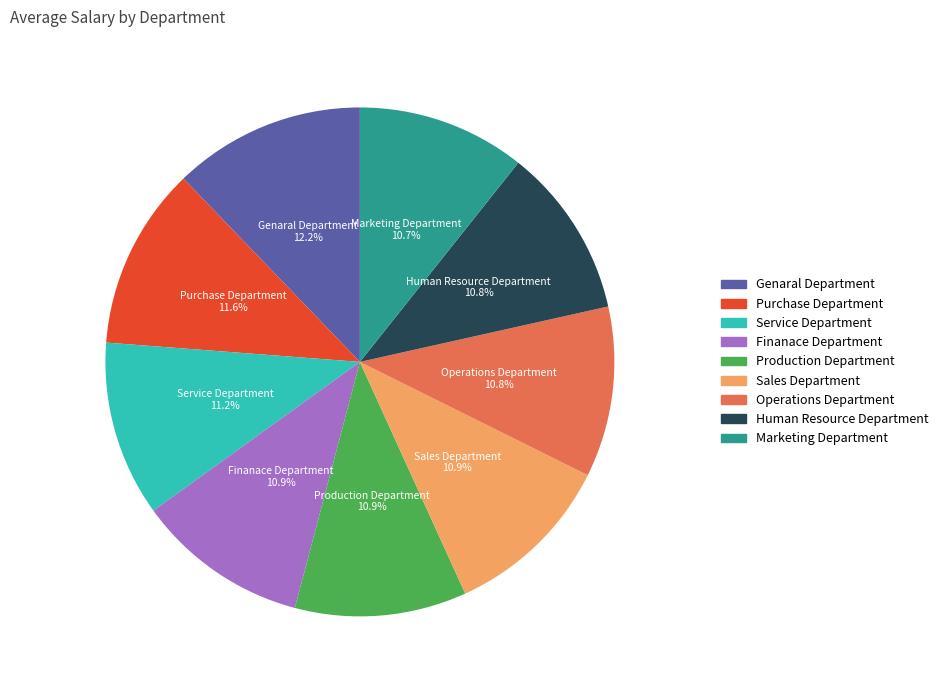

To the nearest percent, what is the average slice percentage?

11%